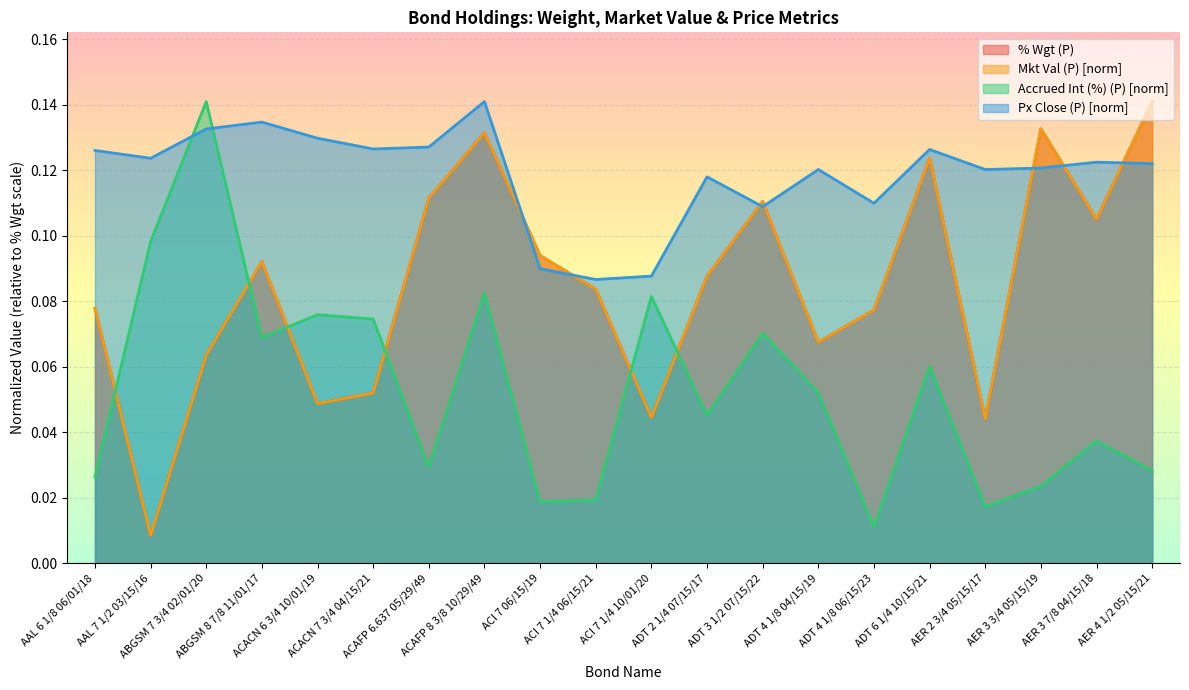

True or false: the data has more than 0 interior local peaks.

True